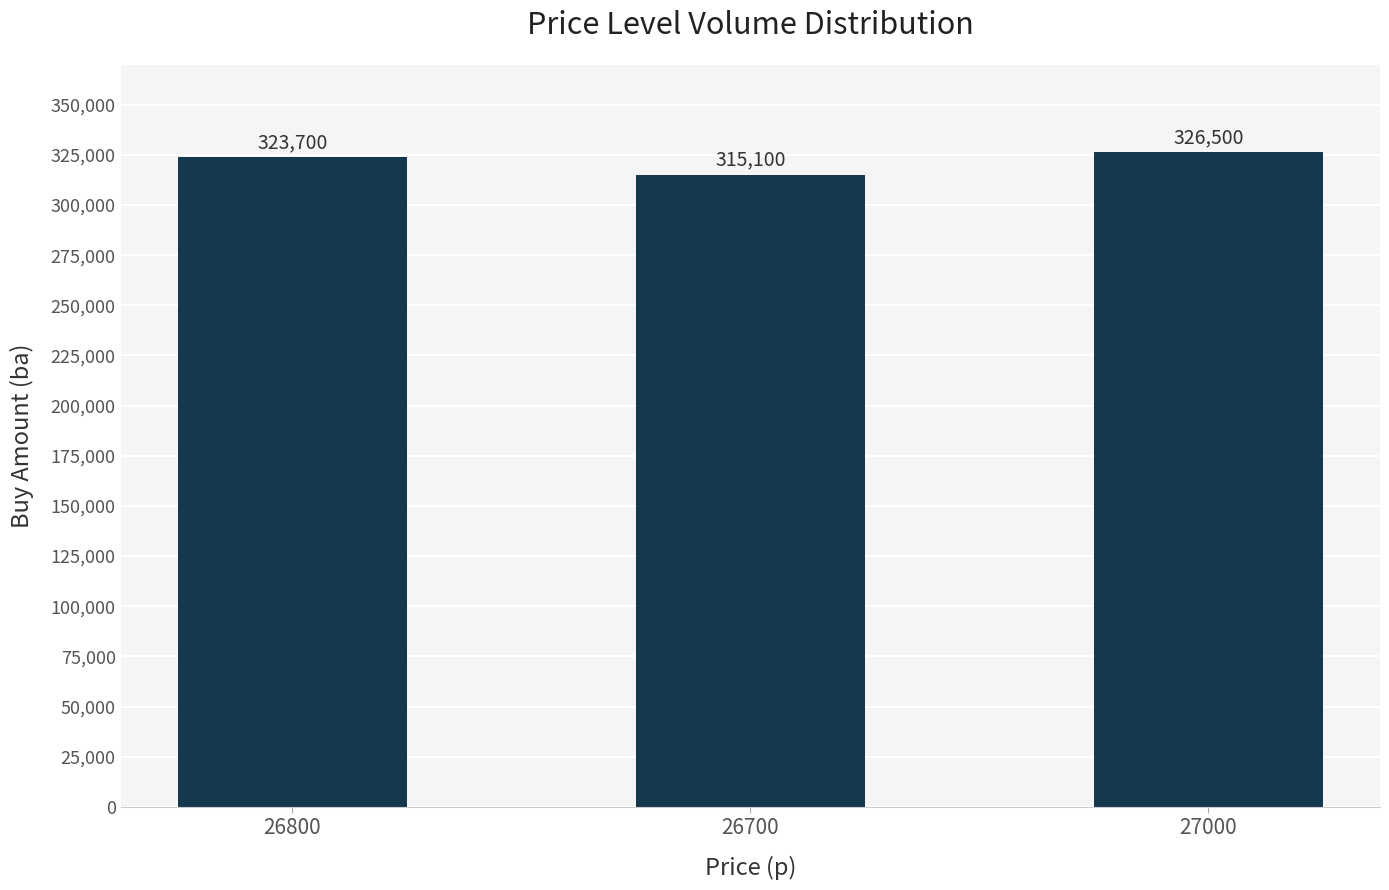

What is the label of the 1st bar from the left?

26800